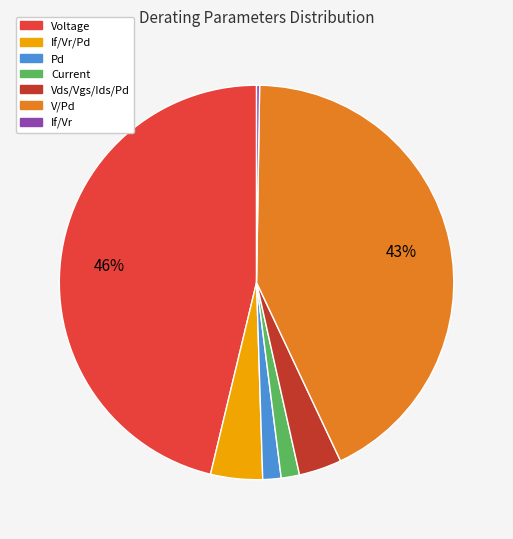

To the nearest percent, what is the average slice percentage?

14%